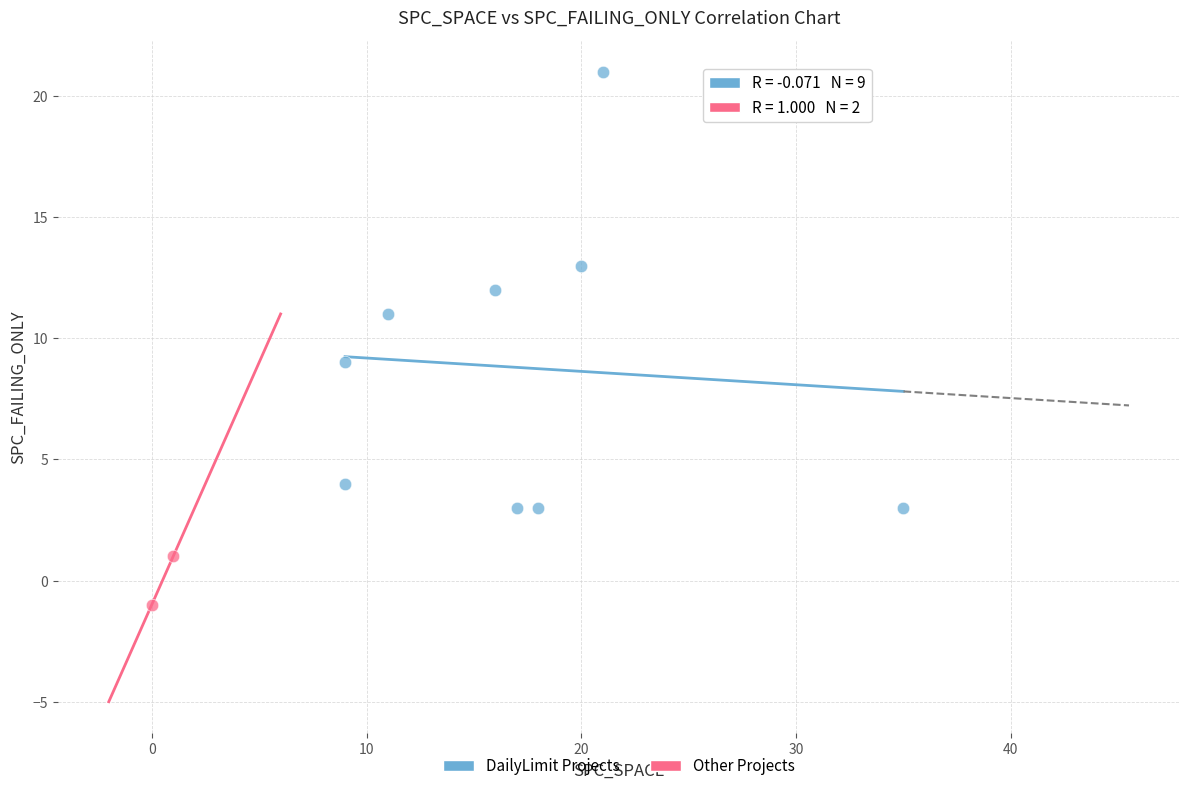

Which series contains the lowest Y value?

Other Projects